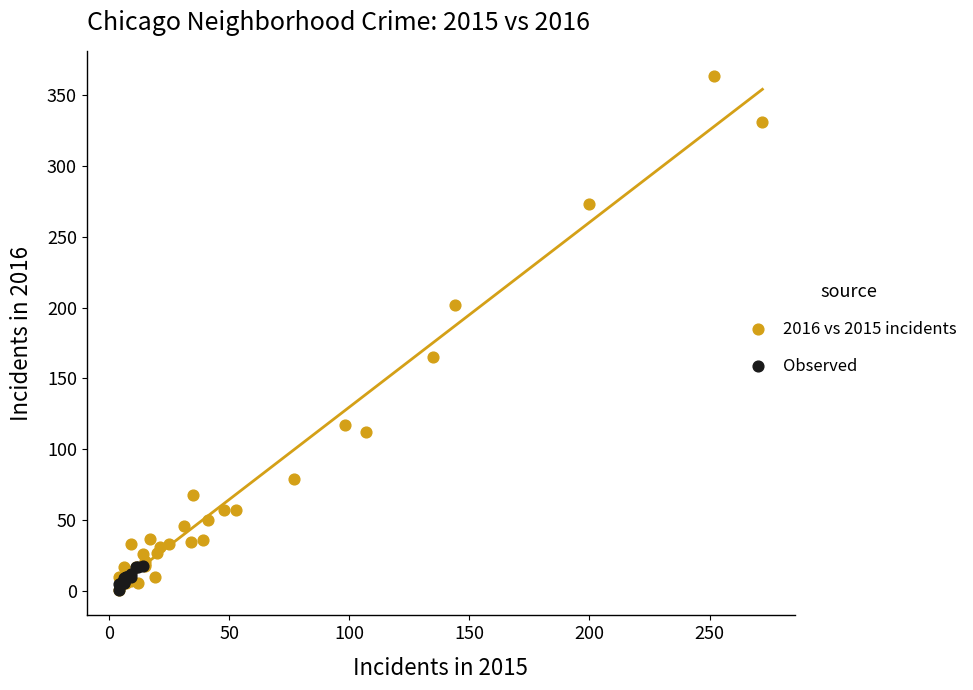

Which series has the widest spread of Y values?

2016 vs 2015 incidents